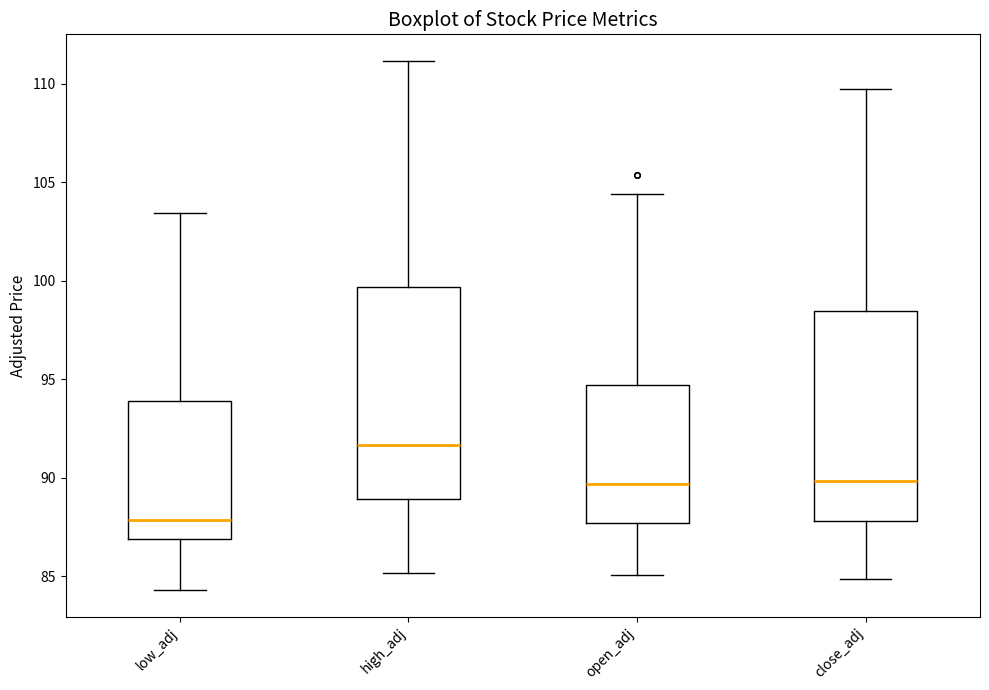

Reading left to right, transcribe this box plot: for each box, give where its median line is, the range the box spans, and where its two whiskers end, as read against the y-axis. The values are not printed on the chart, so give them approximately, as read against the axis.

low_adj: median 88.0, box 87.0 to 94.0, whiskers 84.5 to 103.5
high_adj: median 91.5, box 89.0 to 99.5, whiskers 85.0 to 111.0
open_adj: median 89.5, box 87.5 to 94.5, whiskers 85.0 to 104.5
close_adj: median 90.0, box 88.0 to 98.5, whiskers 85.0 to 109.5